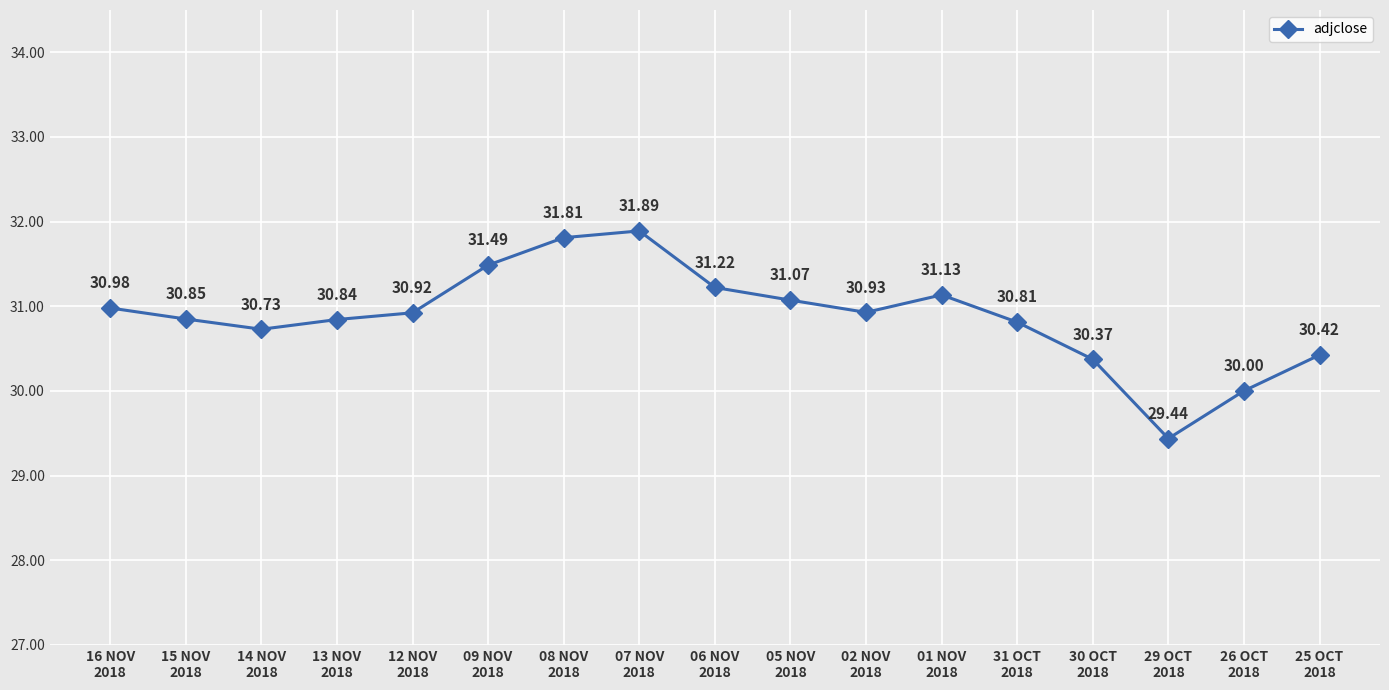

How many categories are shown in the chart?

17